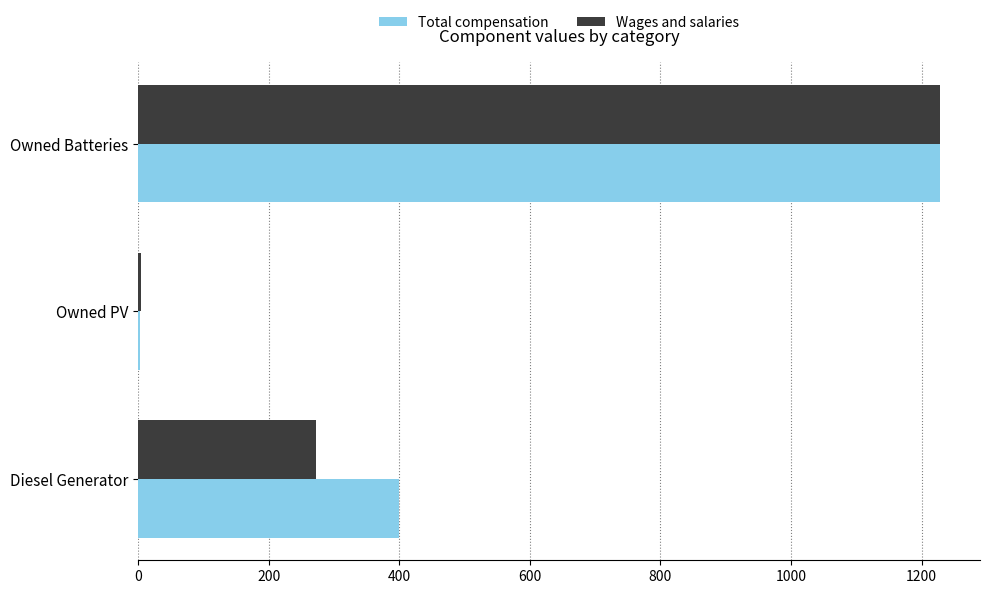

What is the approximate value of Wages and salaries at Owned Batteries?

1228